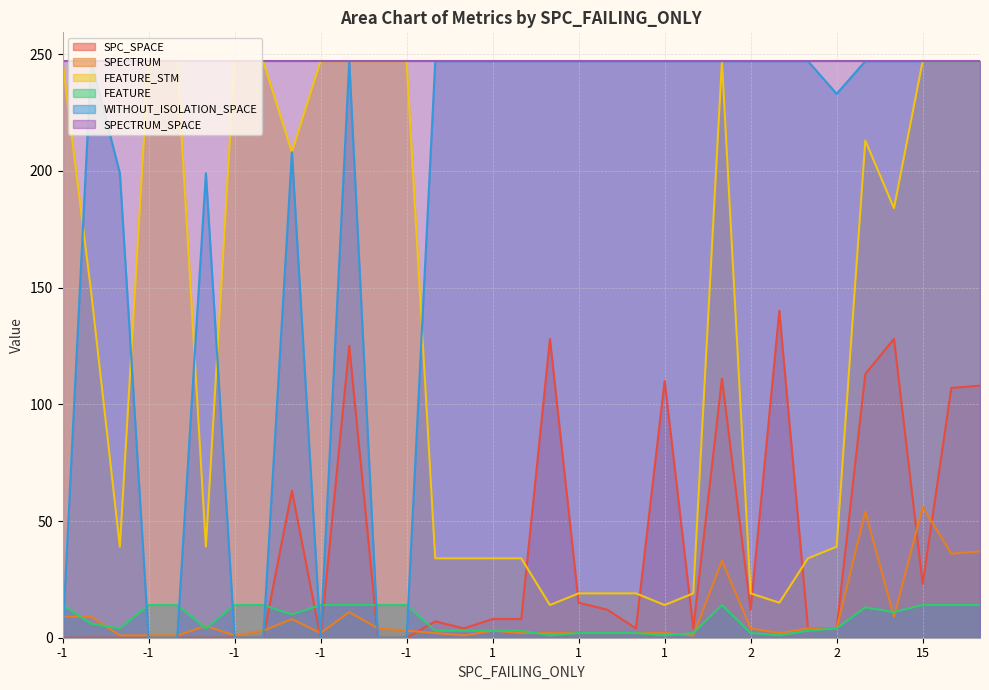

At which category does the chart reach its peak across all series?

-1